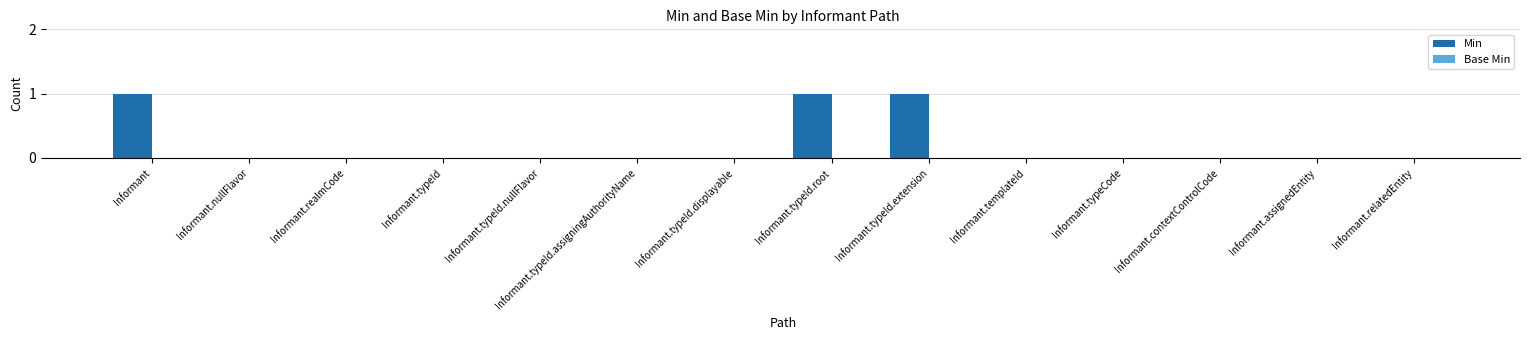

Is it true that the value at Informant.relatedEntity is 0?

True